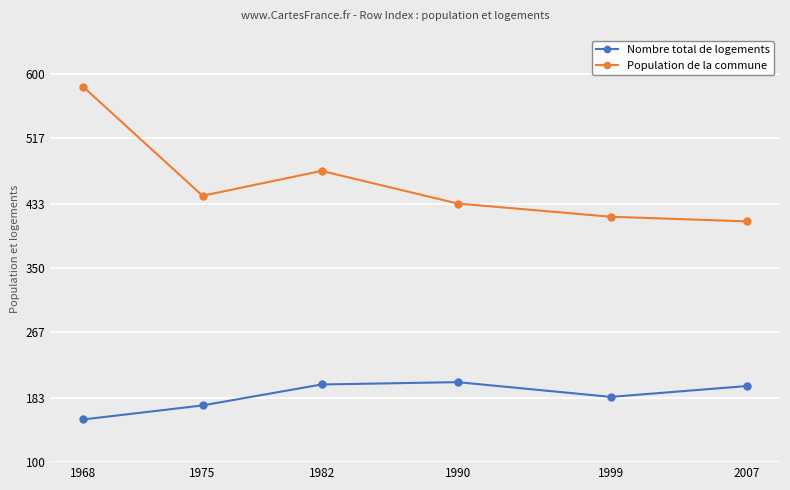

How many data points does each series have?

6